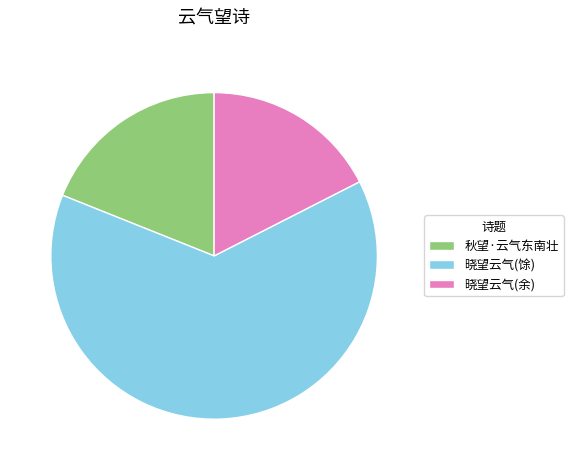

Is the sum of 秋望·云气东南壮 and 晓望云气(馀) greater than half?

Yes